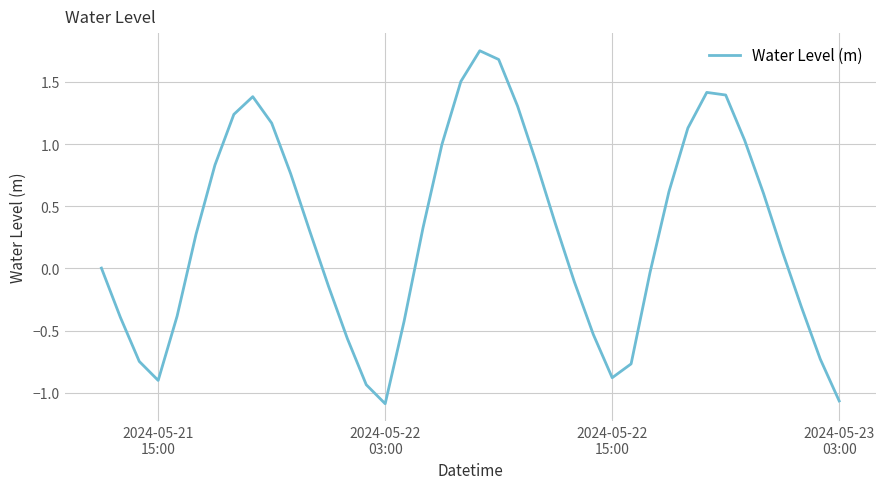

What is the difference between the maximum and minimum values?

2.8